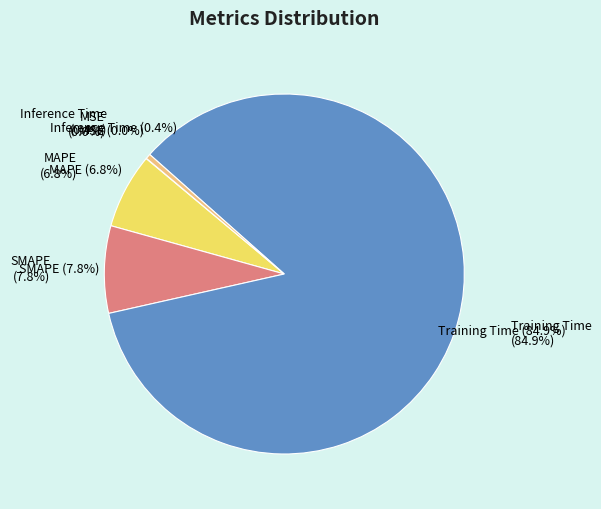

Do SMAPE and MAPE together represent more than half of the pie?

No